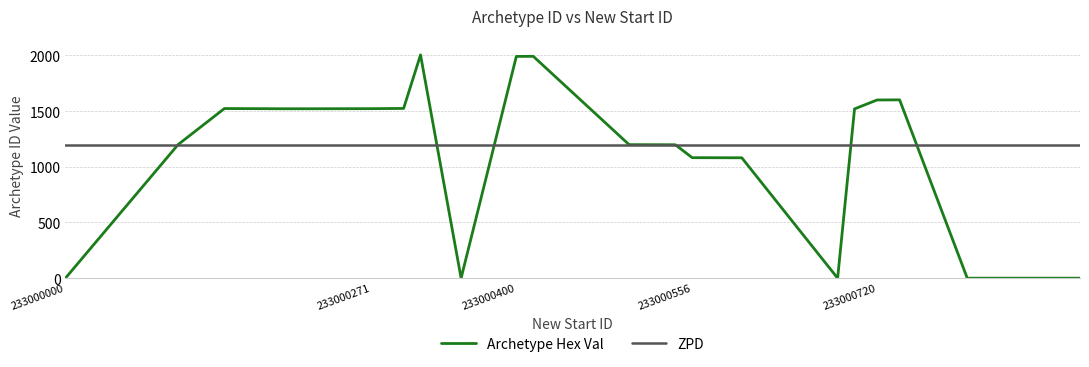

Which series has the largest range (max minus min)?

Archetype Hex Val